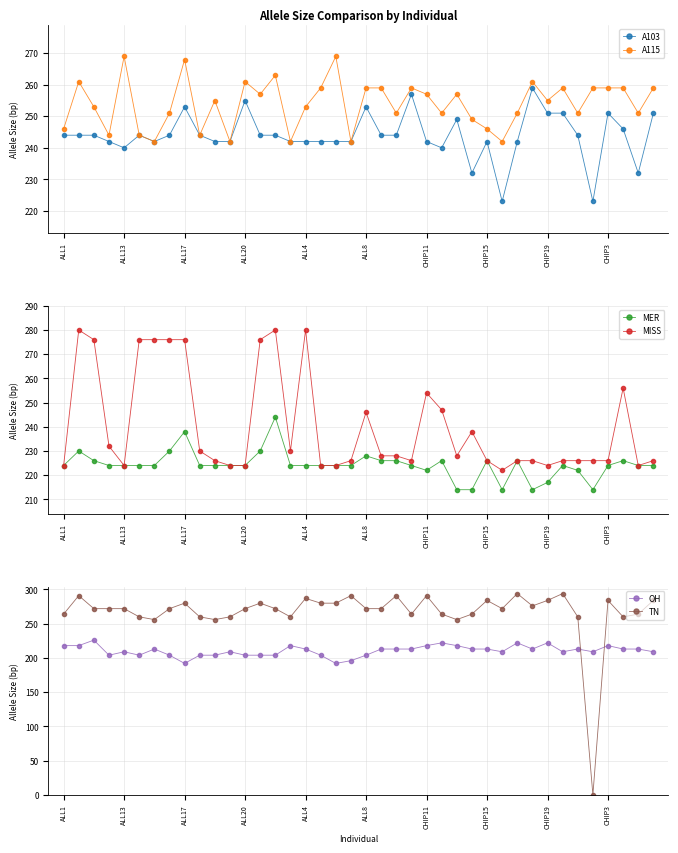

The value of MISS at ALL20 is 313. True or false?

False